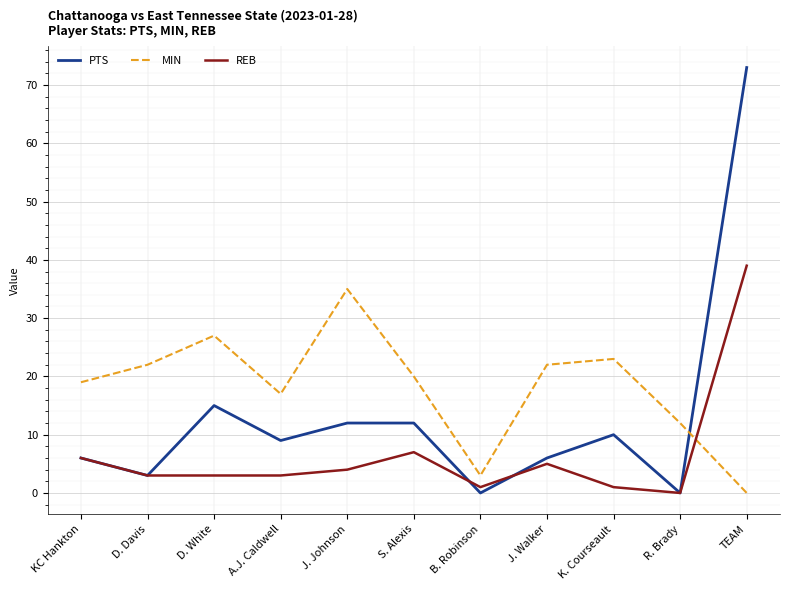

What is the average value of the MIN series?

18